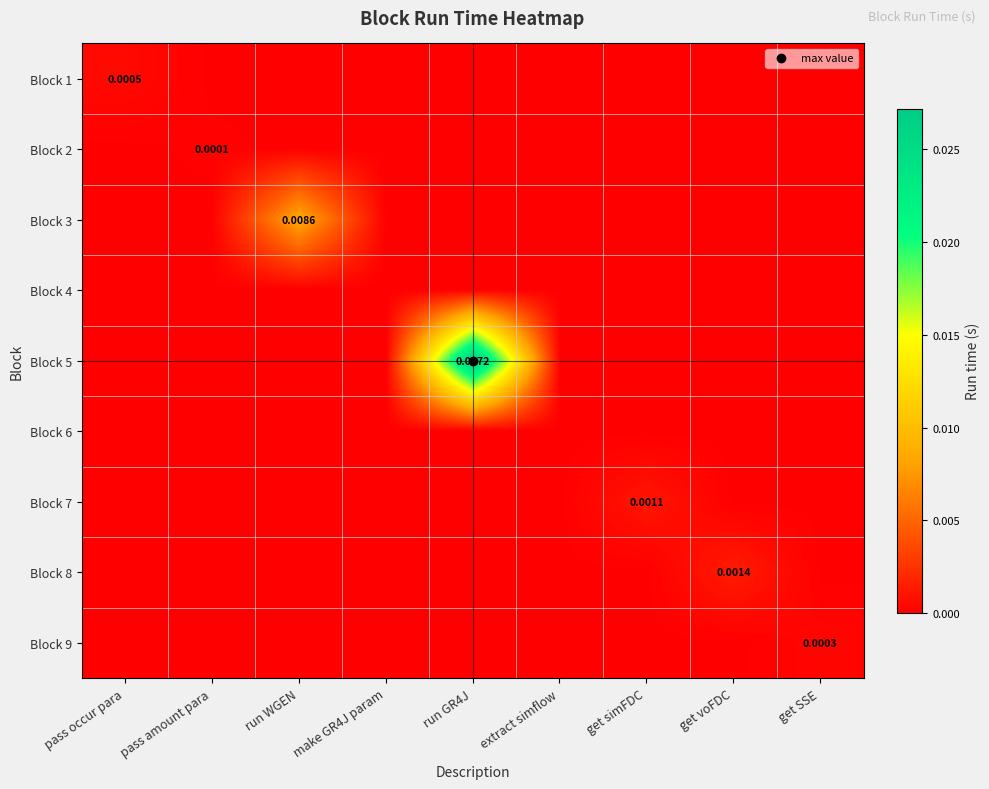

True or false: Block 2 has a value of 0.0 at run WGEN.

True